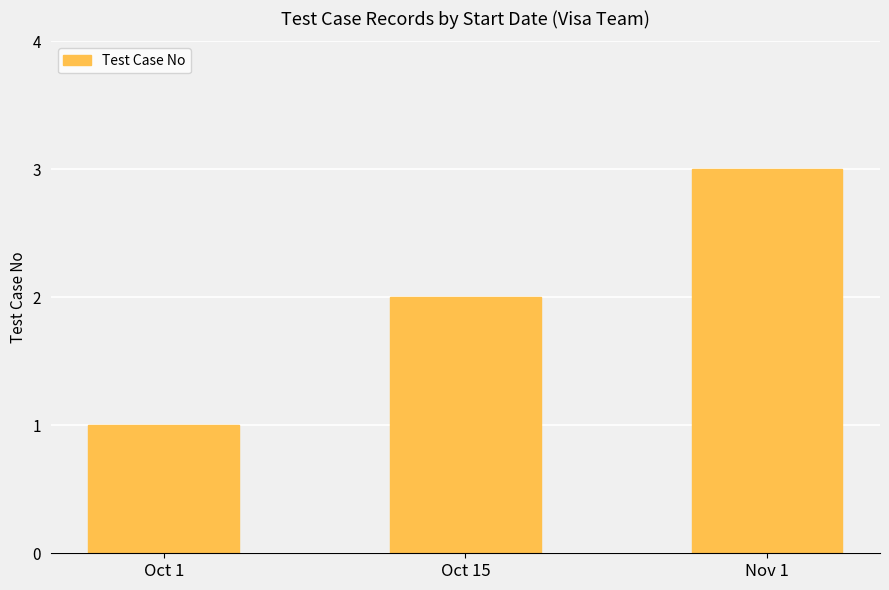

What is the change in value from Oct 15 to Nov 1?

+1